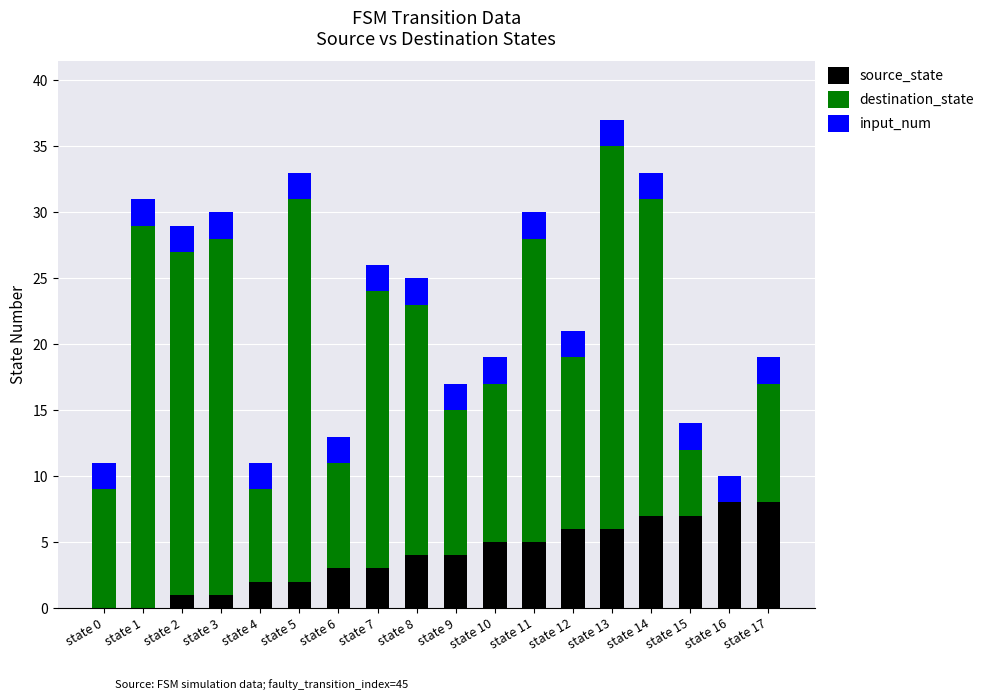

The source_state series shows 7 at state 15. True or false?

True